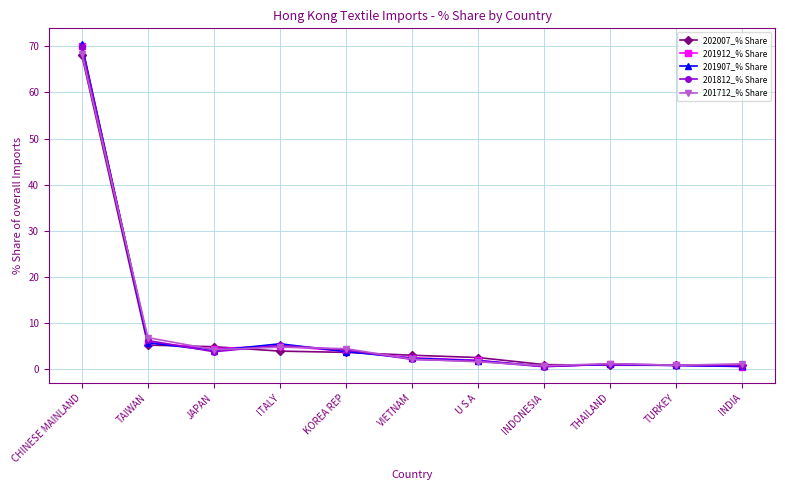

What is the label of the 3rd point from the right?

THAILAND